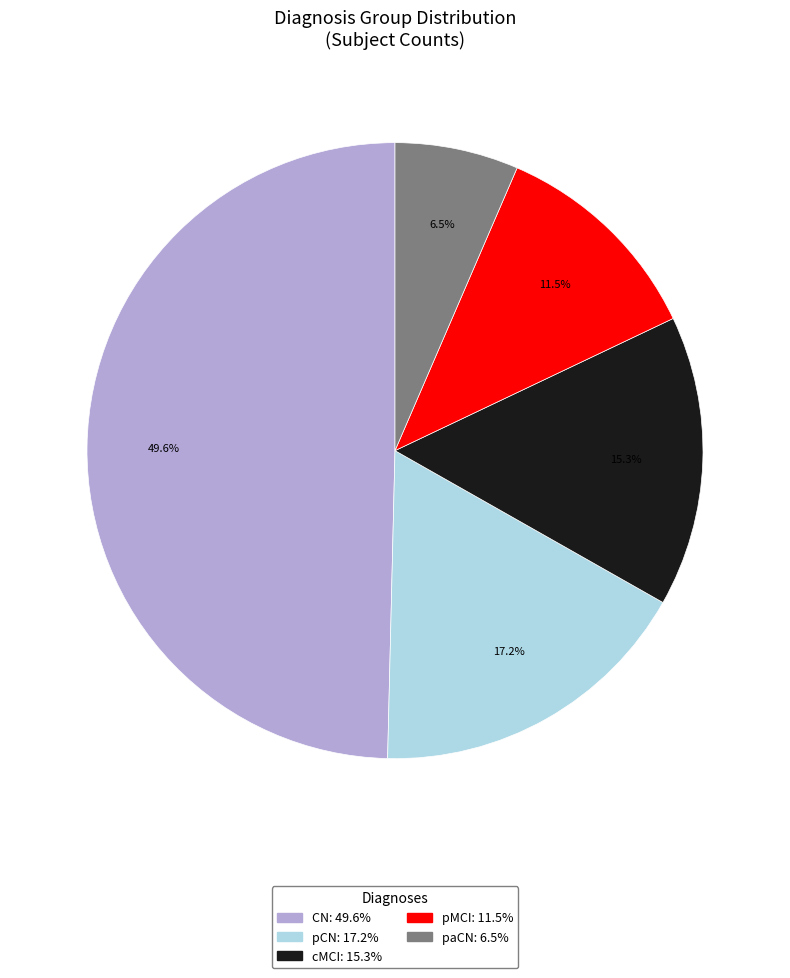

Between pMCI and cMCI, which is larger?

cMCI